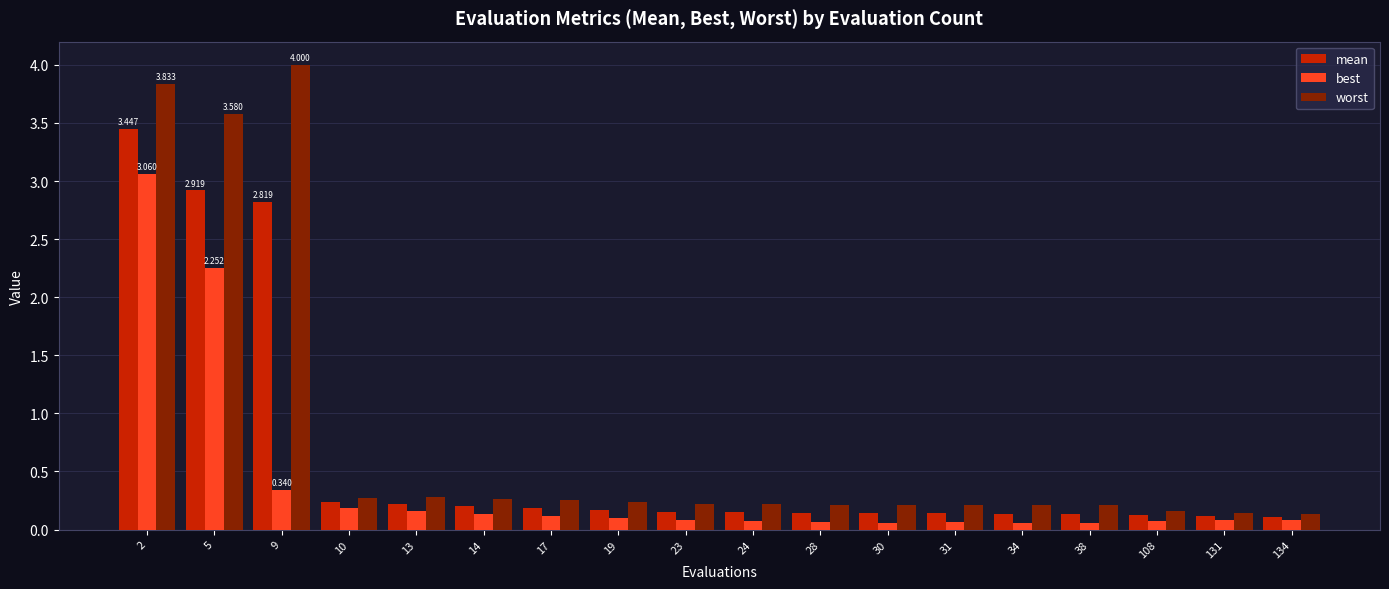

Which series has the largest total across all categories?

worst